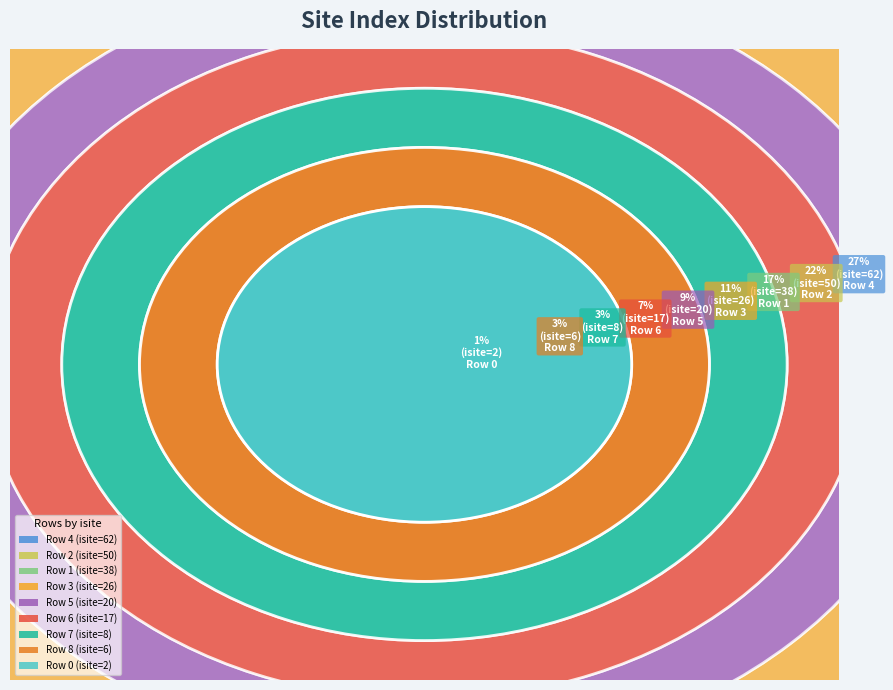

To the nearest percent, what percentage of the pie is Row 2?

22%